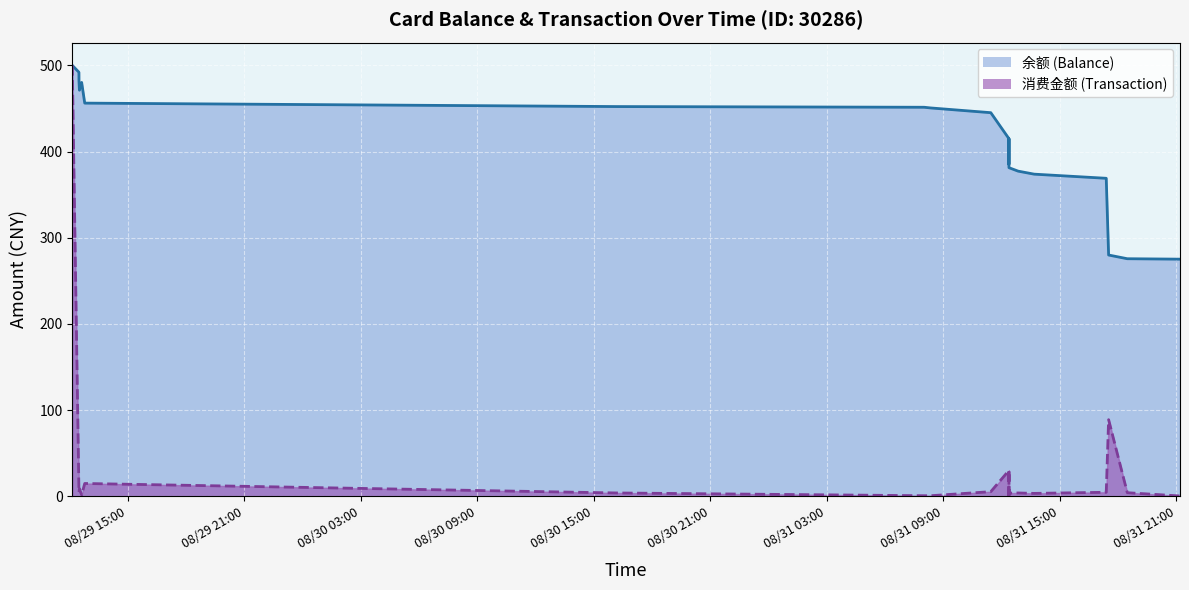

Reading left to right, extract all data points from this chart.

余额 (Balance): 2014/08/29 12:08:11=500.0	2014/08/29 12:28:40=492.0	2014/08/29 12:28:47=487.0	2014/08/29 12:28:51=482.0	2014/08/29 12:30:12=471.2	2014/08/29 12:37:07=480.2	2014/08/29 12:46:38=456.2	2014/08/30 16:09:42=452.2	2014/08/31 08:00:08=451.4	2014/08/31 08:20:37=450.6	2014/08/31 11:26:13=445.1	2014/08/31 12:21:58=415.1	2014/08/31 12:22:01=385.1	2014/08/31 12:22:11=415.1	2014/08/31 12:22:17=385.1	2014/08/31 12:22:21=381.3	2014/08/31 12:50:38=377.3	2014/08/31 13:40:11=373.8	2014/08/31 17:22:55=369.0	2014/08/31 17:30:15=280.0	2014/08/31 18:27:58=275.7	2014/08/31 21:10:49=275.2
消费金额 (Transaction): 2014/08/29 12:08:11=500.0	2014/08/29 12:28:40=8.0	2014/08/29 12:28:47=5.0	2014/08/29 12:28:51=5.0	2014/08/29 12:30:12=9.0	2014/08/29 12:37:07=1.8	2014/08/29 12:46:38=15.0	2014/08/30 16:09:42=4.0	2014/08/31 08:00:08=0.8	2014/08/31 08:20:37=0.8	2014/08/31 11:26:13=5.5	2014/08/31 12:21:58=30.0	2014/08/31 12:22:01=30.0	2014/08/31 12:22:11=-30.0	2014/08/31 12:22:17=30.0	2014/08/31 12:22:21=3.8	2014/08/31 12:50:38=4.0	2014/08/31 13:40:11=3.5	2014/08/31 17:22:55=4.8	2014/08/31 17:30:15=89.0	2014/08/31 18:27:58=4.3	2014/08/31 21:10:49=0.5